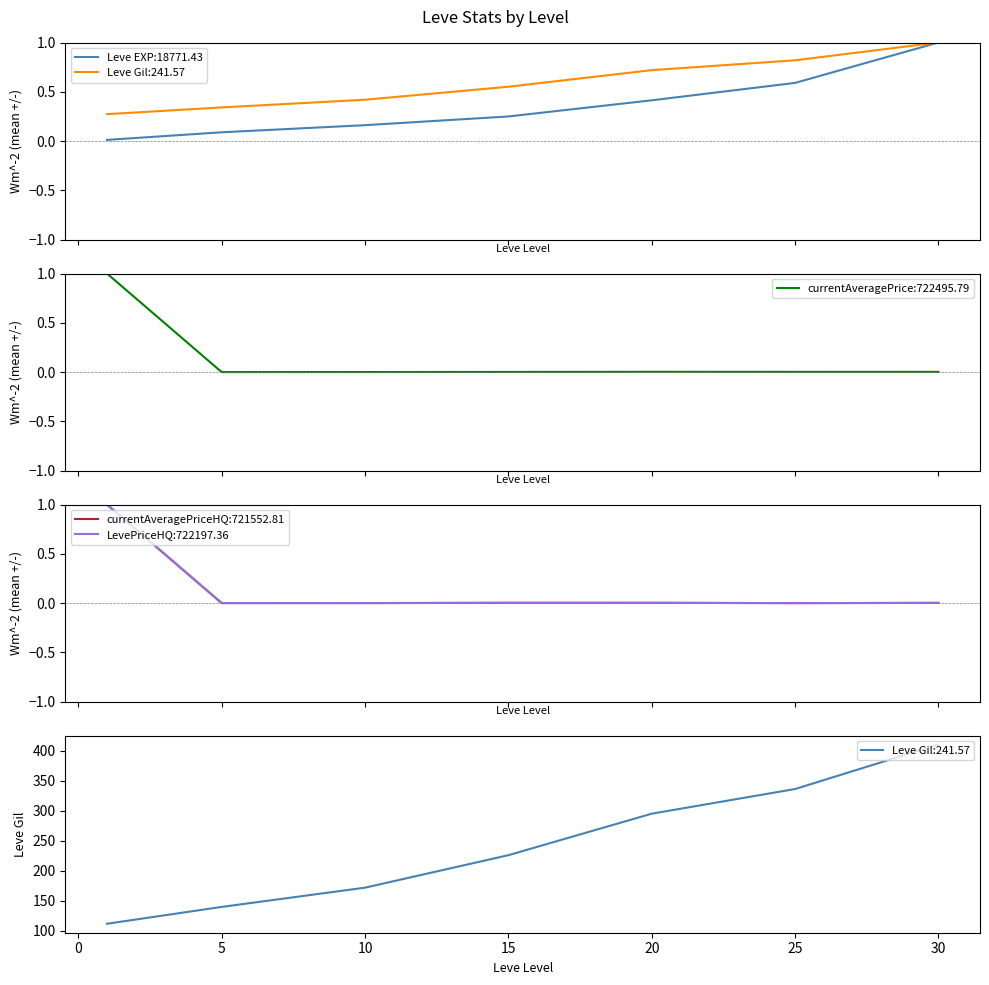

Where is the first local maximum for currentAveragePrice?

20